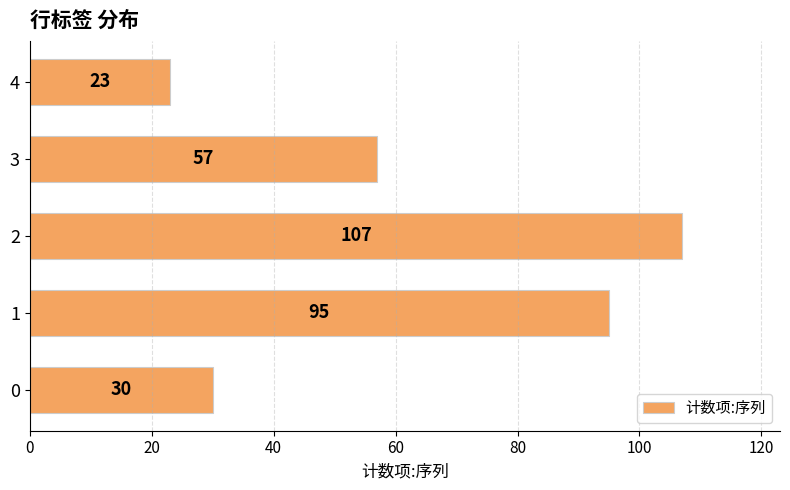

Which category has the highest value across all series?

2